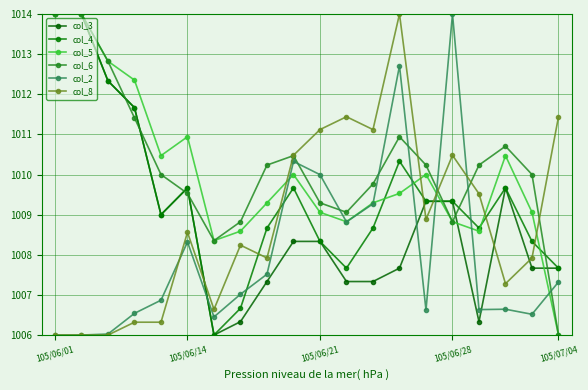

At how many categories does at least one series exceed 1010?

17